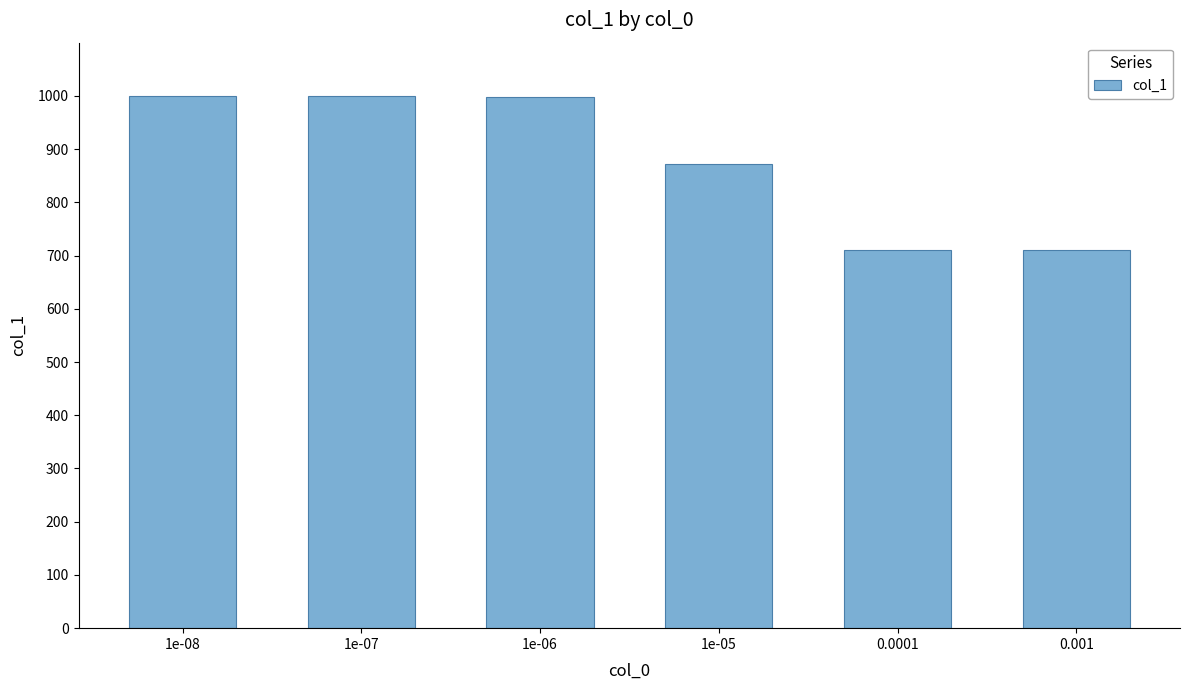

What is the smallest value displayed?

711